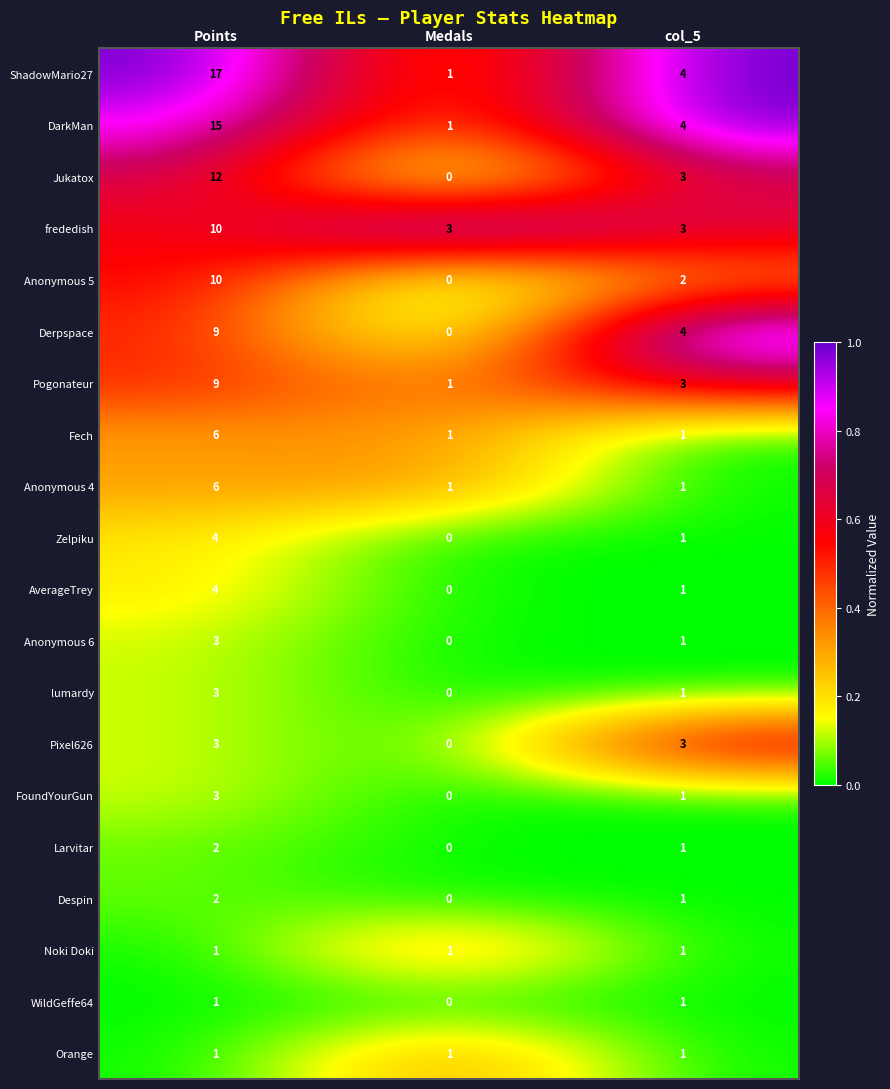

Between Medals and col_5, which series saw the biggest shift?

Derpspace